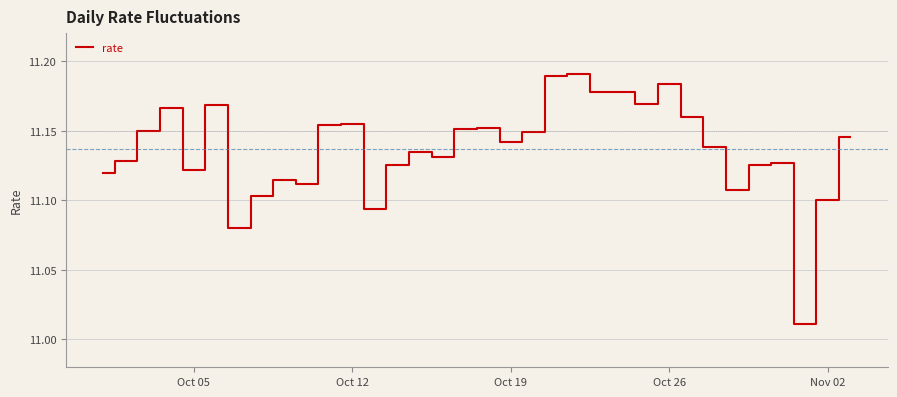

Does the chart have visible grid lines?

Yes